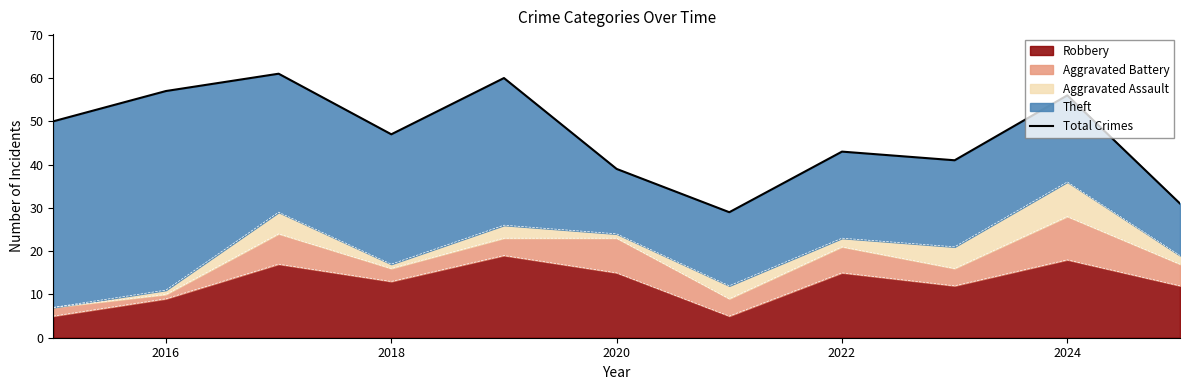

How many interior local peaks (higher than both neighbors) does the data have?

4